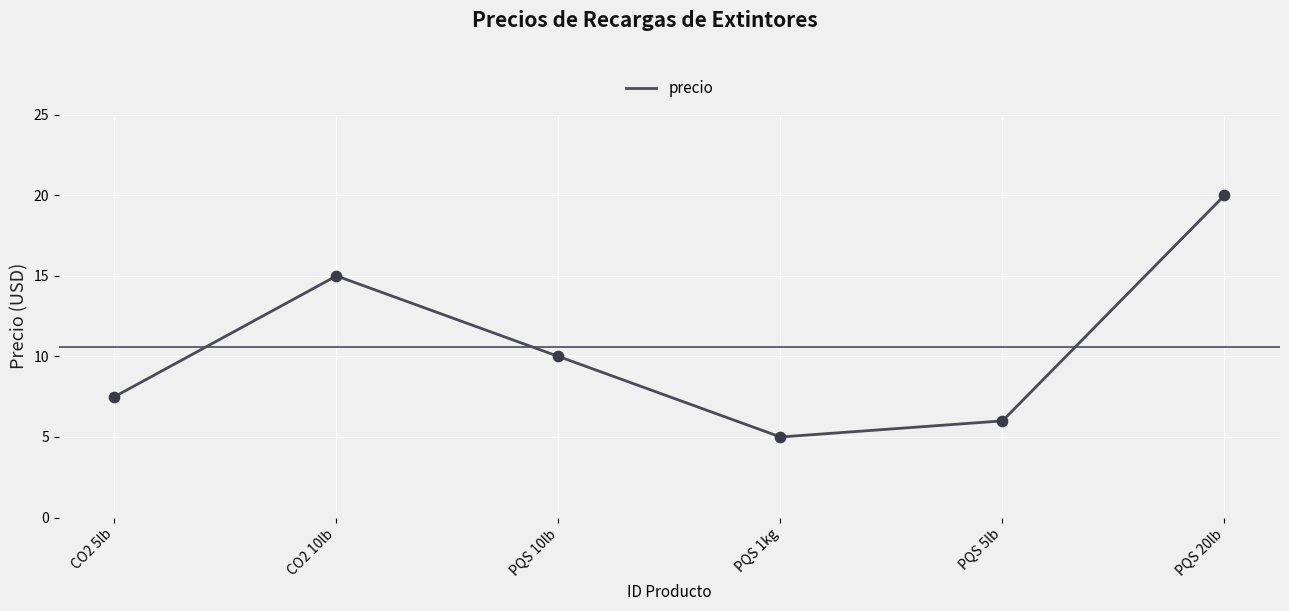

Which has a higher value, PQS 20lb or CO2 10lb?

PQS 20lb